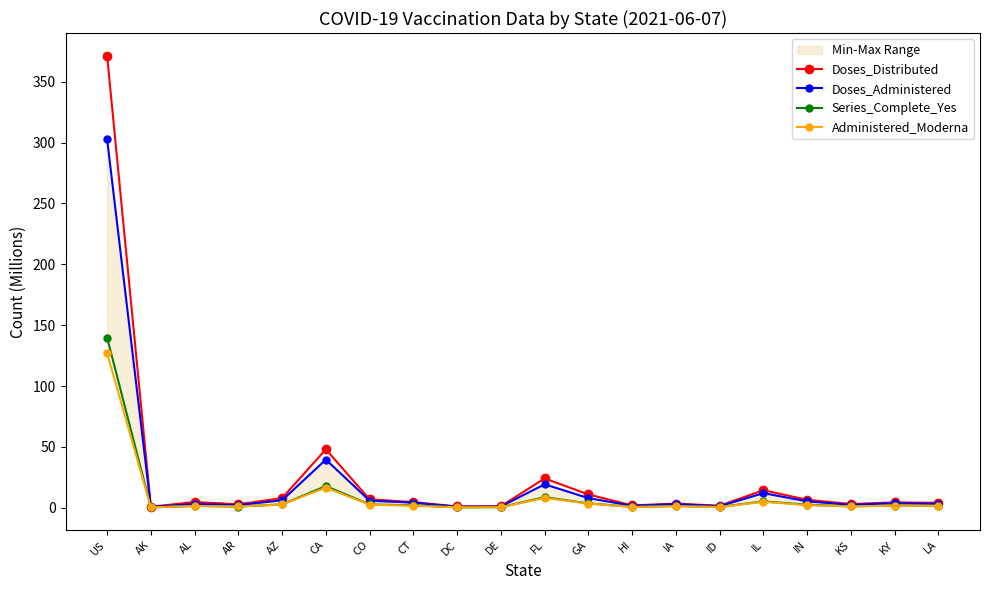

True or false: Series_Complete_Yes has a value of 2.7 at CO.

True